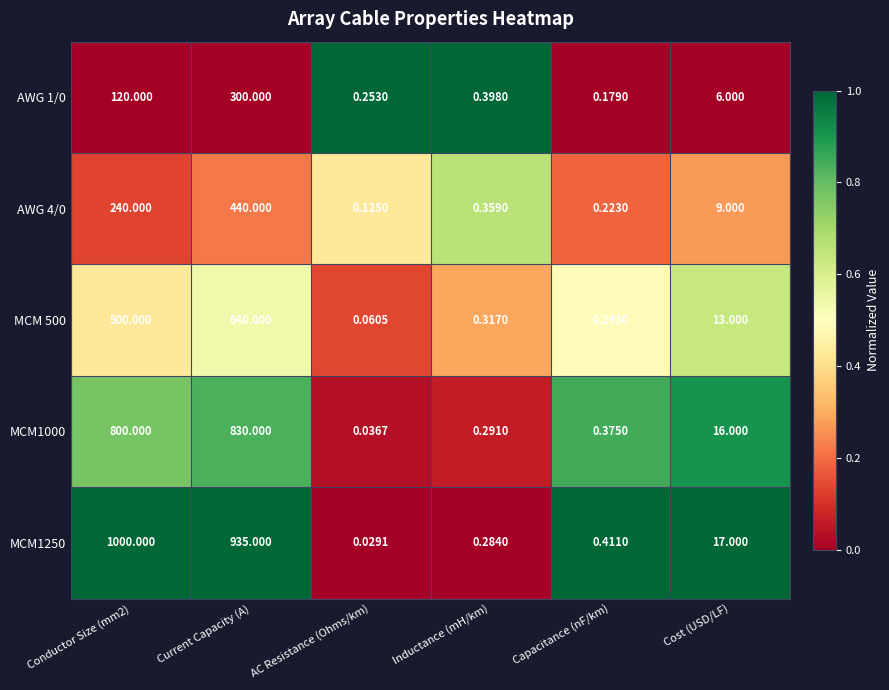

At which label is MCM1250 closest to 500?

Current Capacity (A)